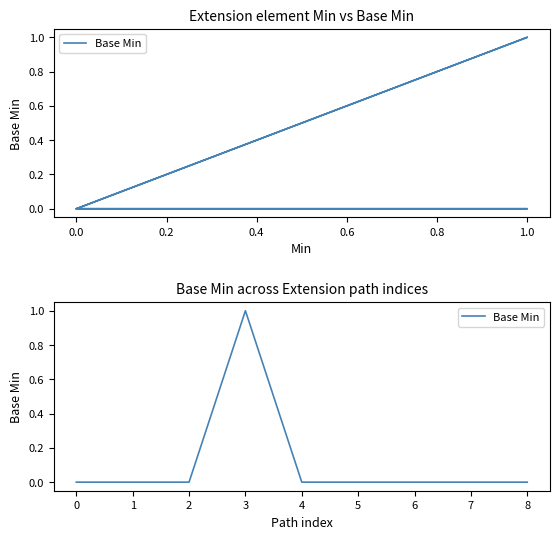

Reading right to left, list all the values displayed in this chart.

0	0	0	0	0	1	0	0	0